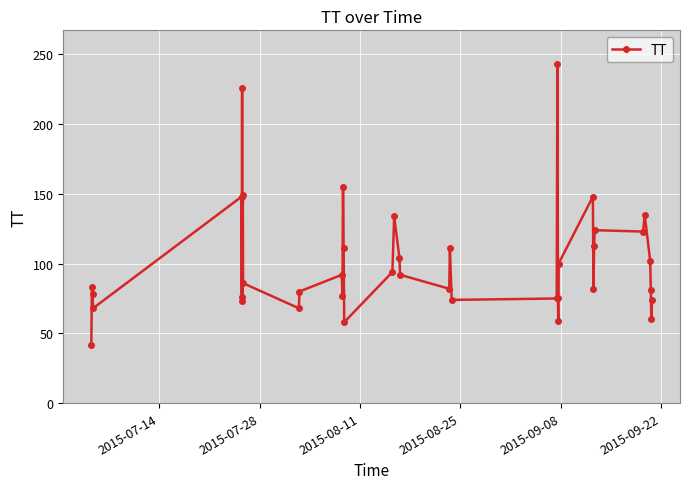

What is the minimum value shown in the chart?

42